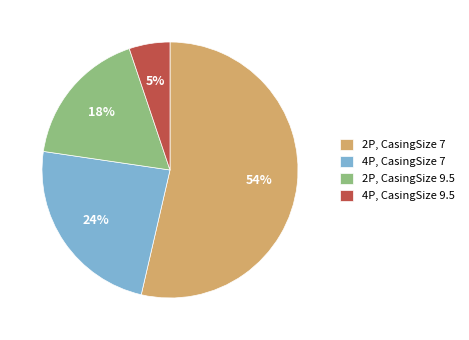

What percentage is the 4P, CasingSize 7 slice, to the nearest percent?

24%